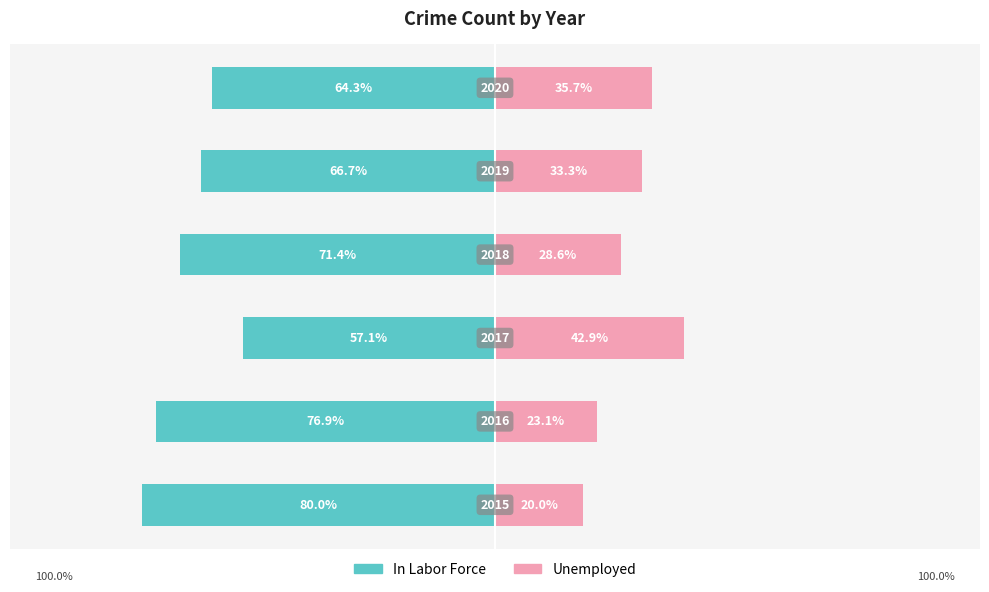

What are all the series names shown in the legend?

In Labor Force, Unemployed